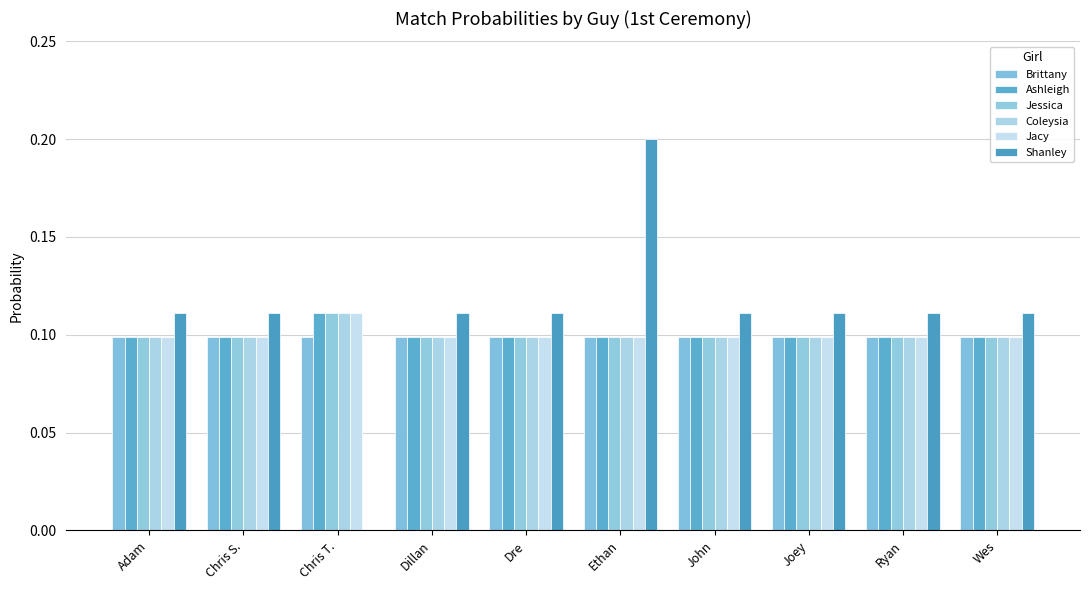

What position from the right is Wes?

1